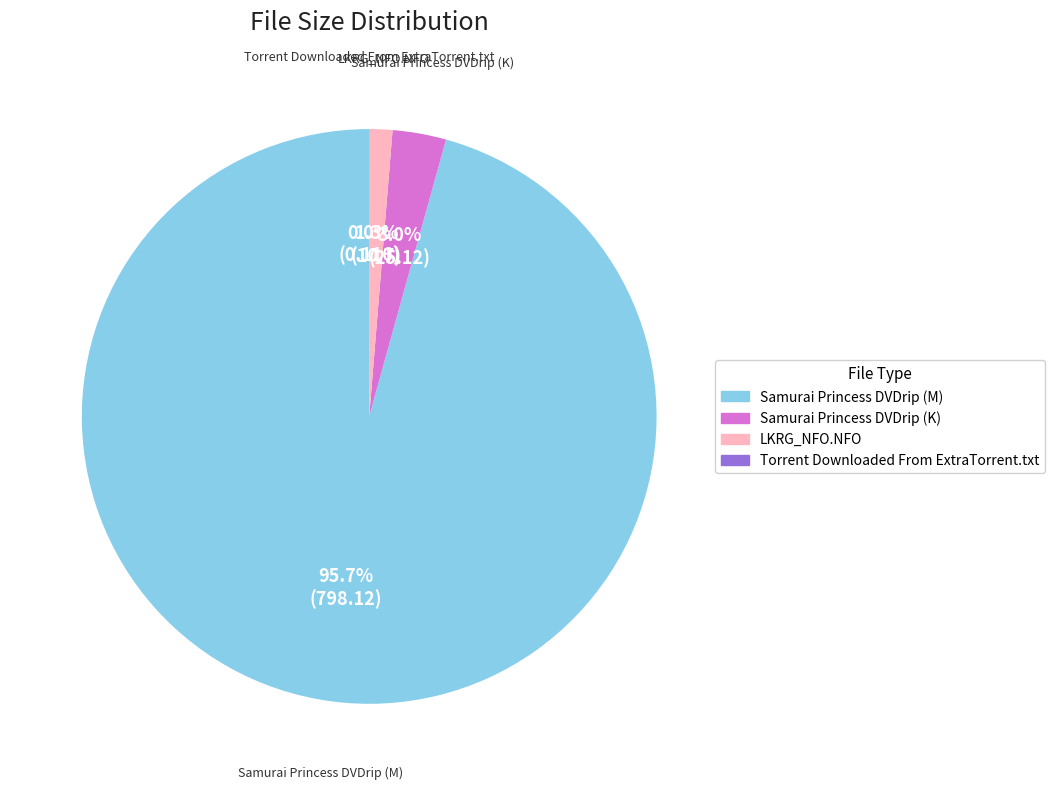

What is the ratio of the value at LKRG_NFO.NFO to the value at Samurai Princess DVDrip (K)?

0.4